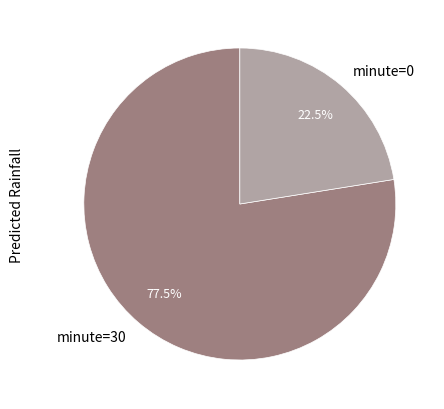

Does minute=30 account for over 50% of the chart?

Yes